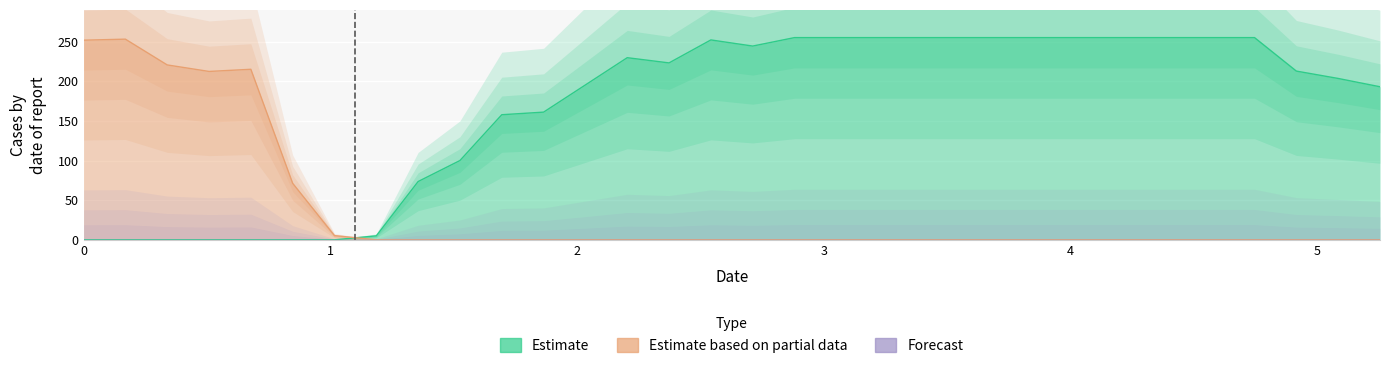

How many positive values does the Y0 series have?

25